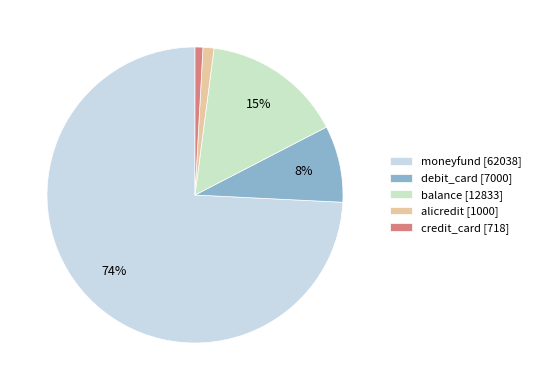

Combined, do moneyfund and balance account for over 50%?

Yes